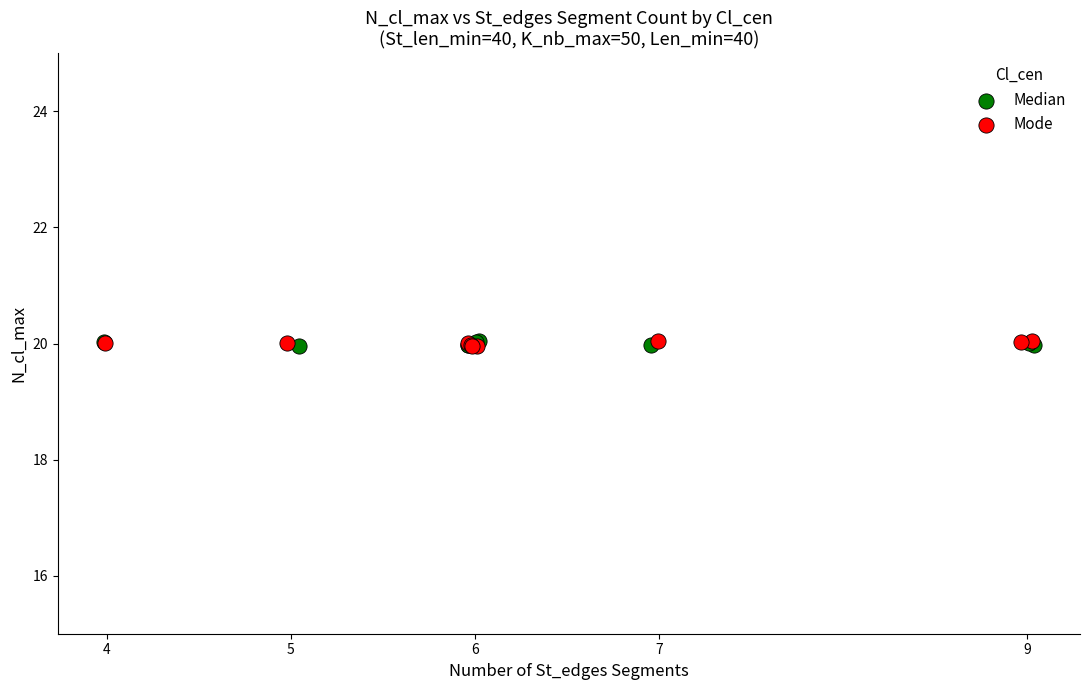

What are all the series names shown in the legend?

Median, Mode